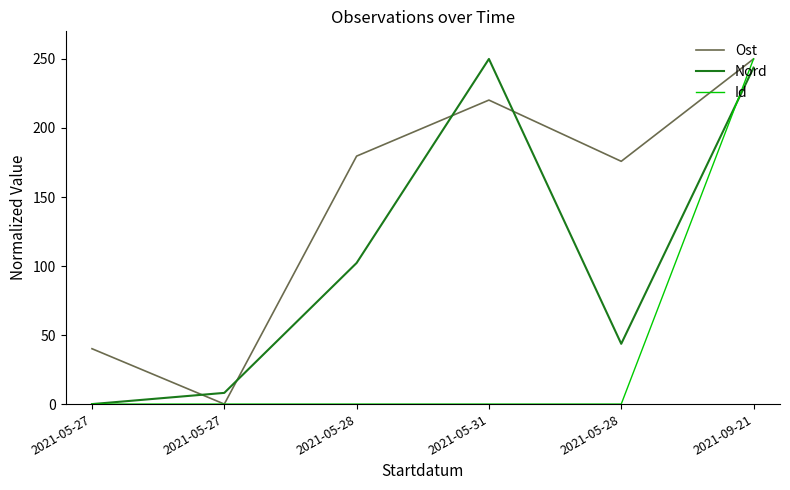

What are all the series names shown in the legend?

Ost, Nord, Id